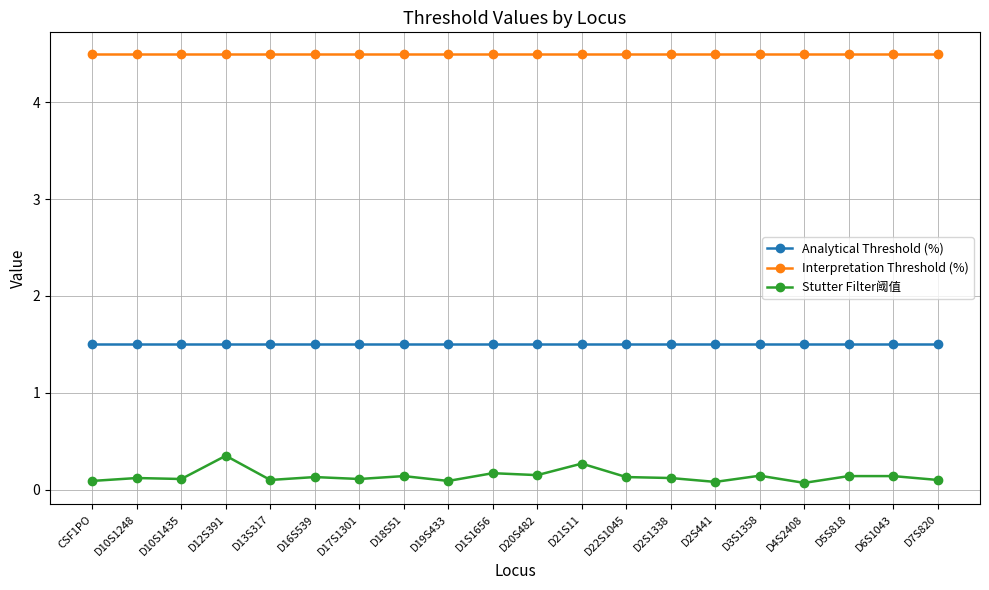

List the series in order of their peak value, highest first.

Interpretation Threshold (%), Analytical Threshold (%), Stutter Filter阈值